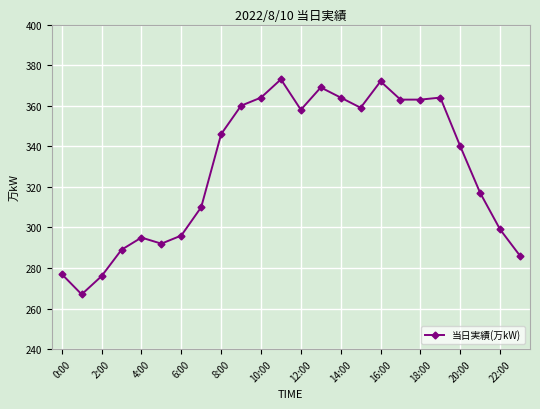

What is the maximum value shown in the chart?

373